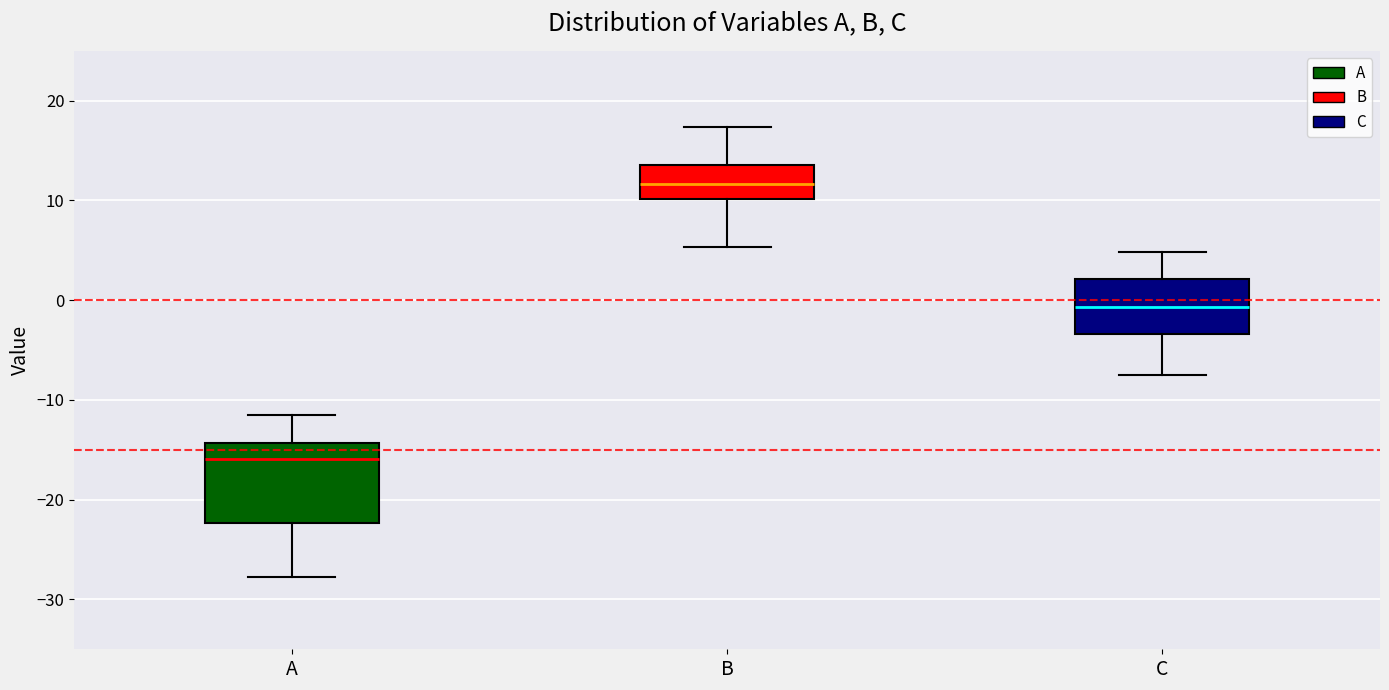

Which box's median line is the highest?

B